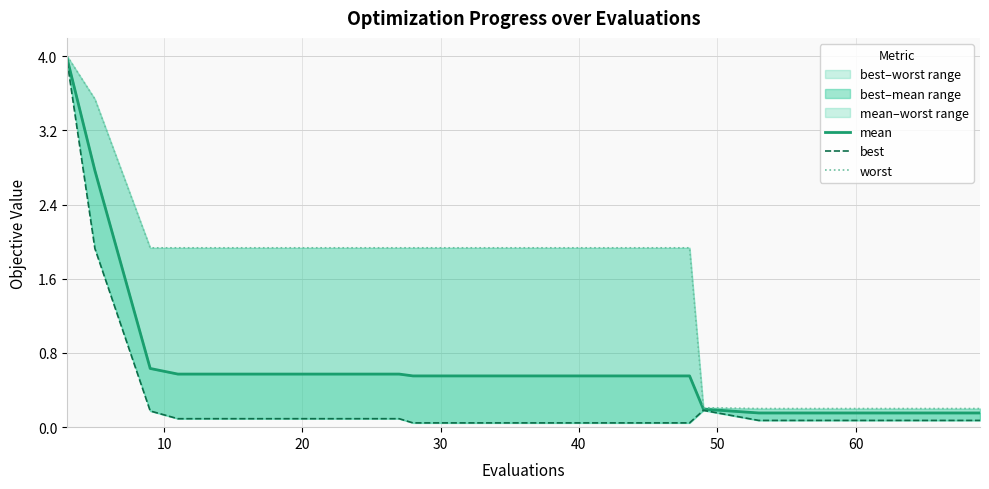

What is the approximate value of worst at 40?

1.9